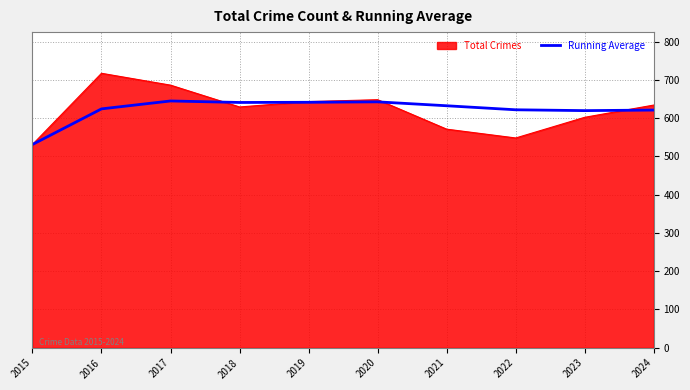

Does the chart have visible grid lines?

Yes